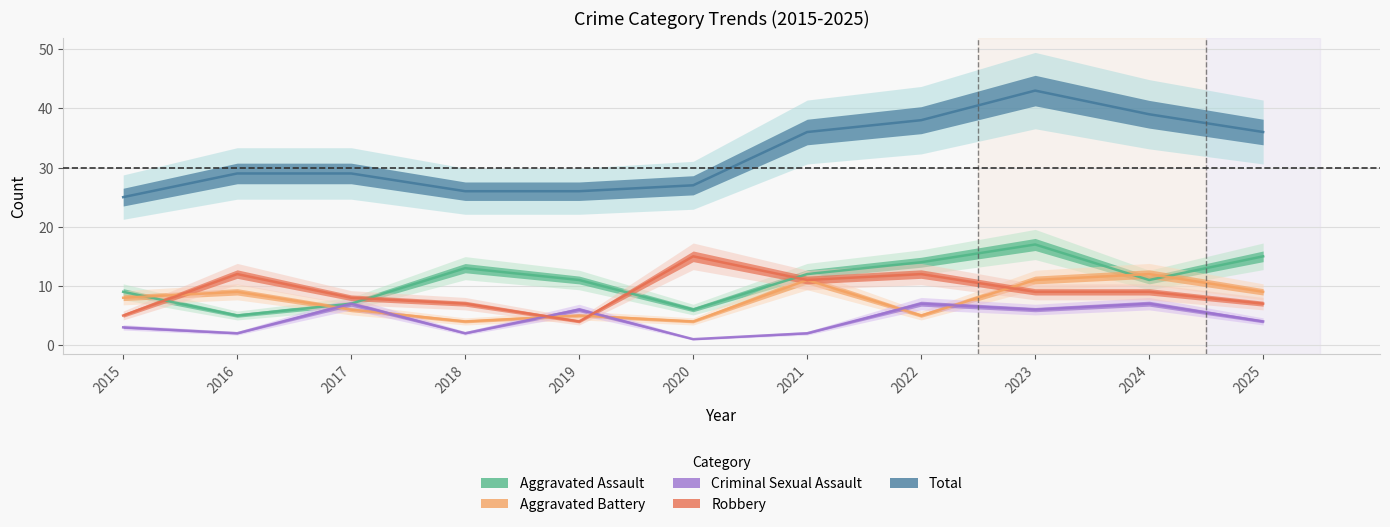

Which category has the highest value across all series?

2023